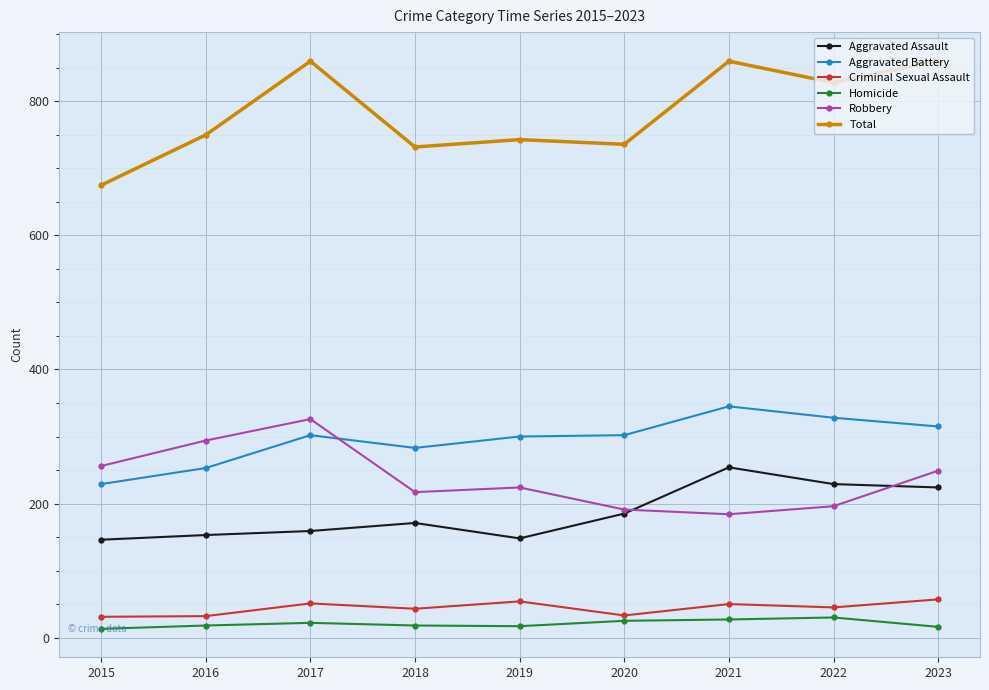

Which series has the largest total across all categories?

Total